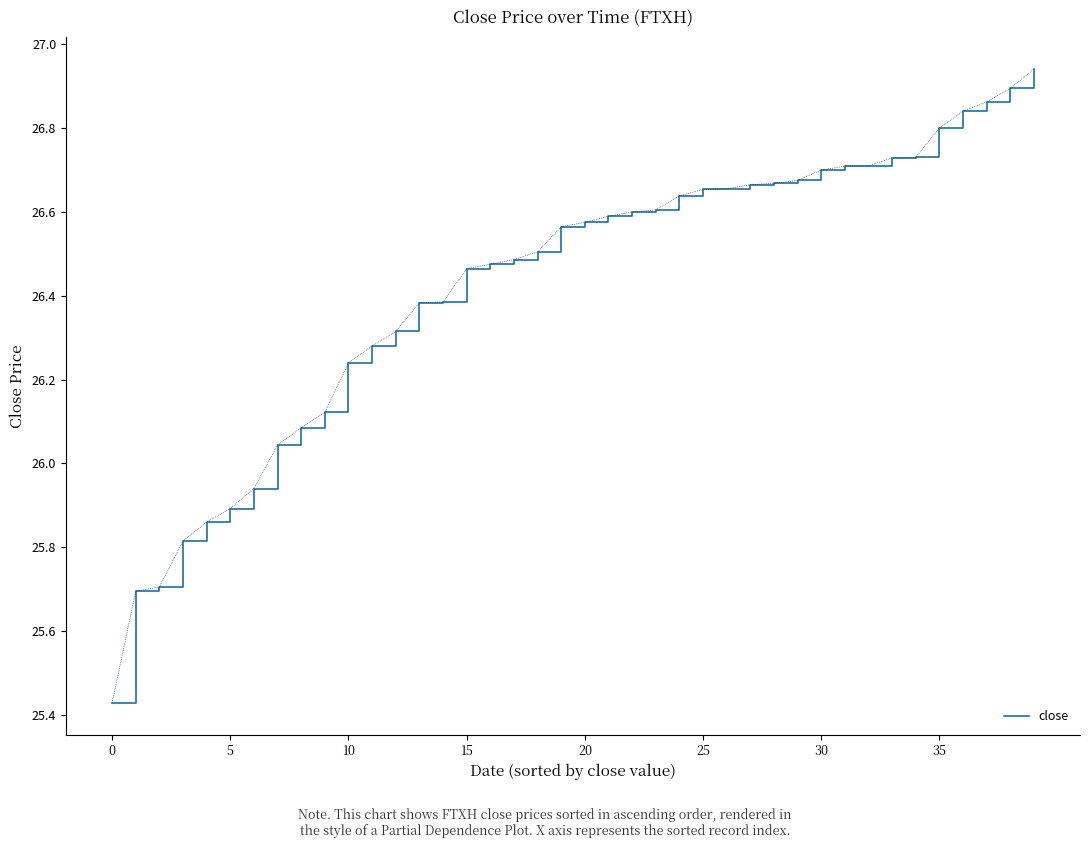

Is this an area chart (filled region under the line)?

No